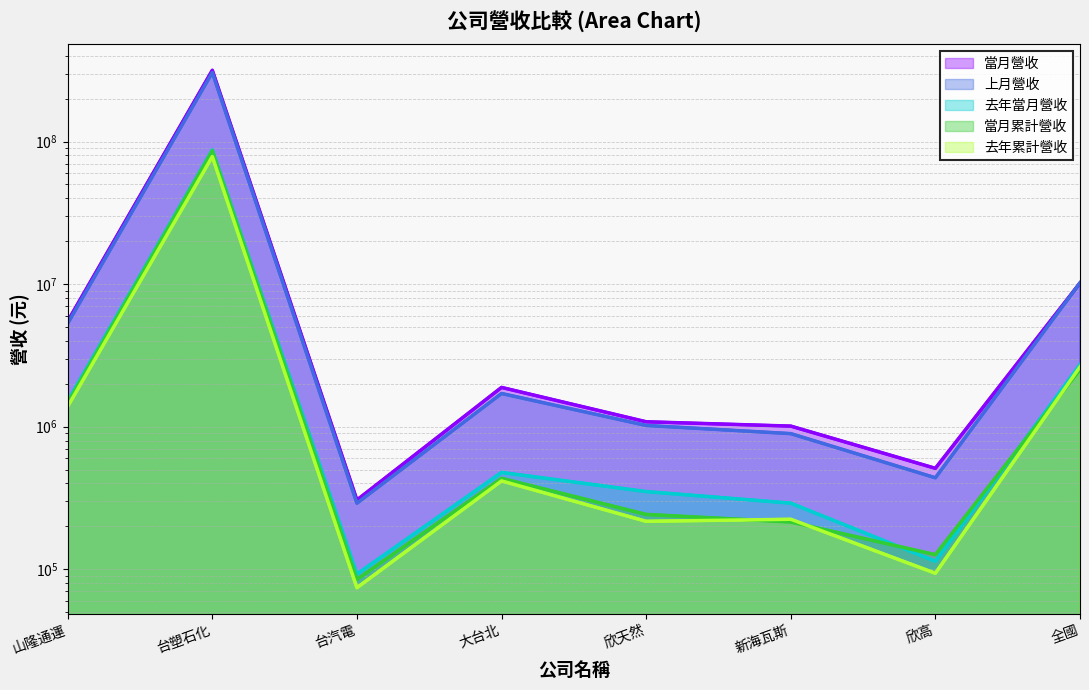

True or false: 上月營收 has a value of 36006 at 台汽電.

False